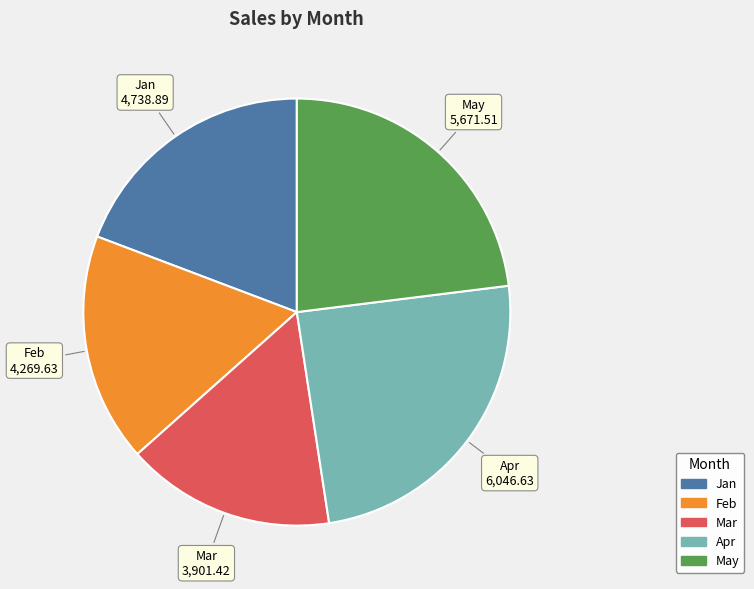

What is the smallest slice in the pie chart?

Mar